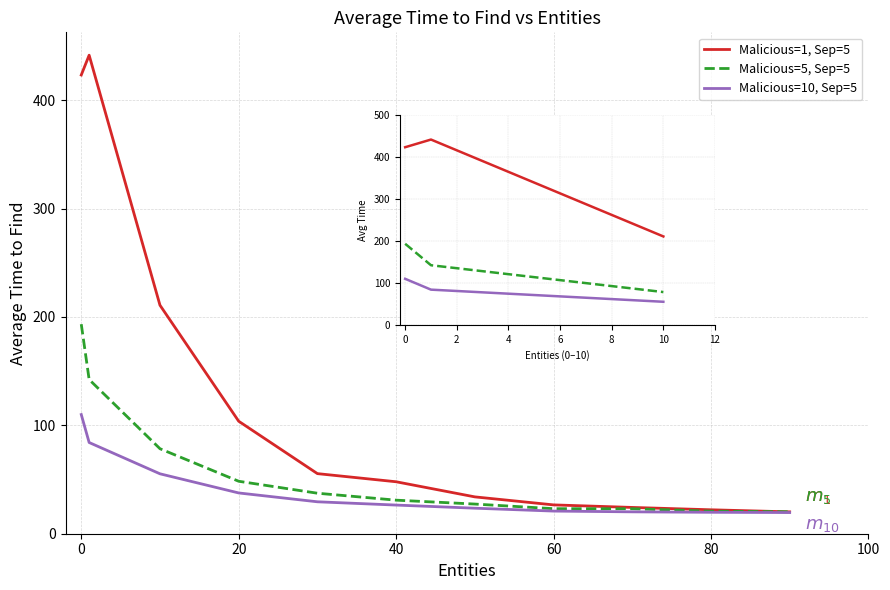

How many interior local peaks does the Average Time to Find (Malicious=1, Sep=5) series have?

1